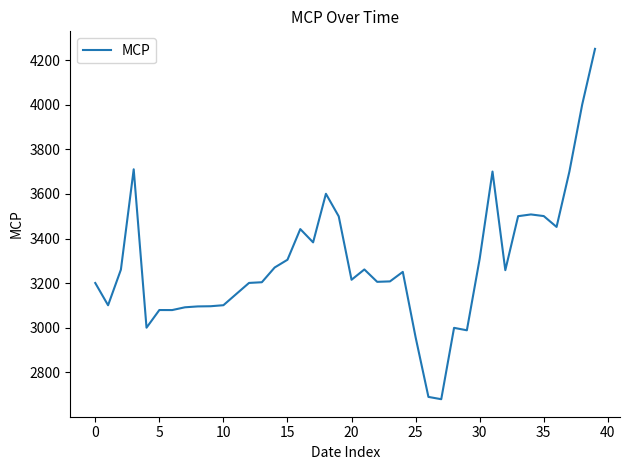

Reading left to right, what are all the values shown in this chart?

3200.5	3100.7	3260.4	3710.4	3000.1	3079.3	3079.1	3091.6	3095.5	3096.3	3100.9	3150.9	3200.8	3203.9	3270.0	3304.8	3442.2	3382.7	3600.6	3499.3	3215.0	3261.2	3205.7	3207.7	3250.3	2957.0	2689.7	2679.4	2999.3	2988.5	3309.2	3700.2	3258.0	3500.1	3507.9	3500.6	3451.9	3699.8	4000.7	4250.4